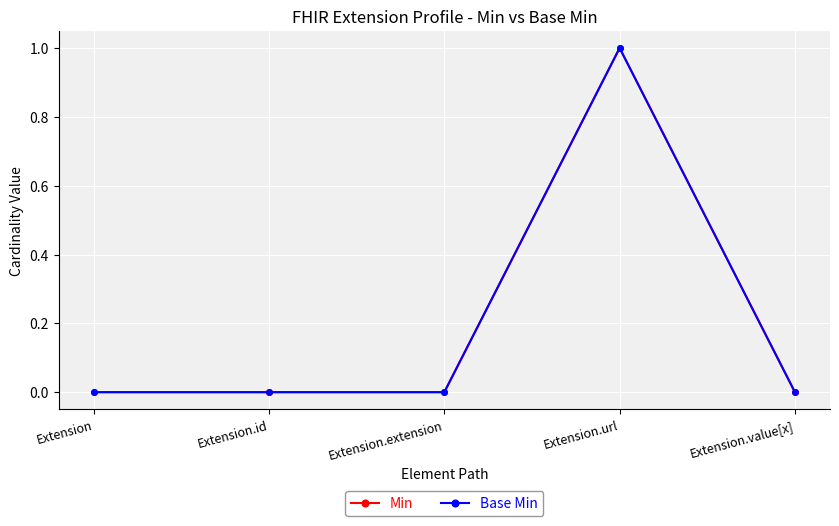

Does the chart have visible grid lines?

Yes